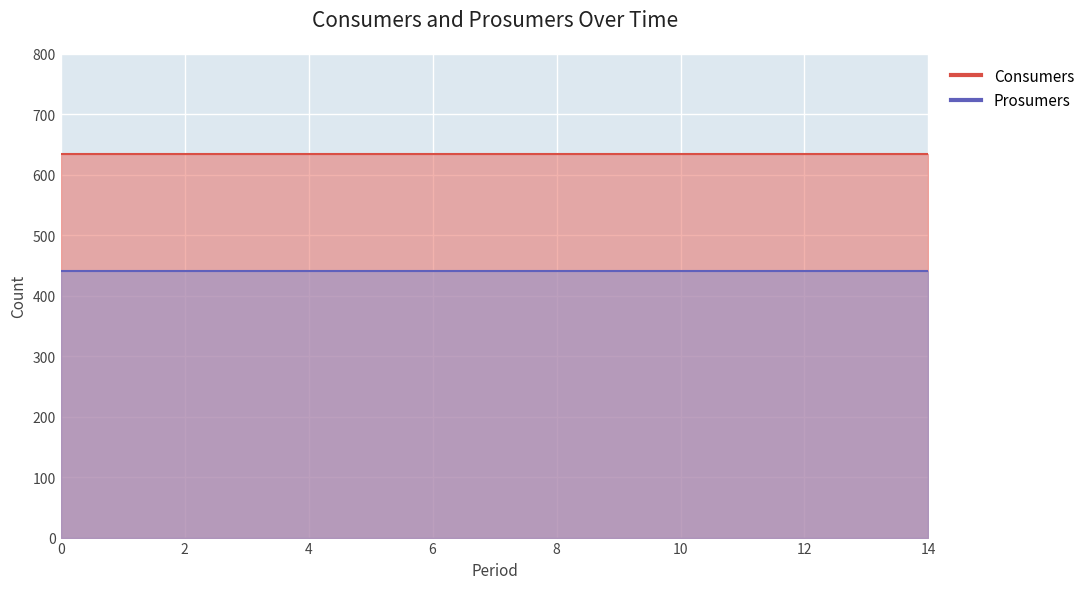

Reading left to right, extract all data points from this chart.

Consumers: 0=635	1=635	2=635	3=635	4=635	5=635	6=635	7=635	8=635	9=635	10=635	11=635	12=635	13=635	14=635
Prosumers: 0=440	1=440	2=440	3=440	4=440	5=440	6=440	7=440	8=440	9=440	10=440	11=440	12=440	13=440	14=440